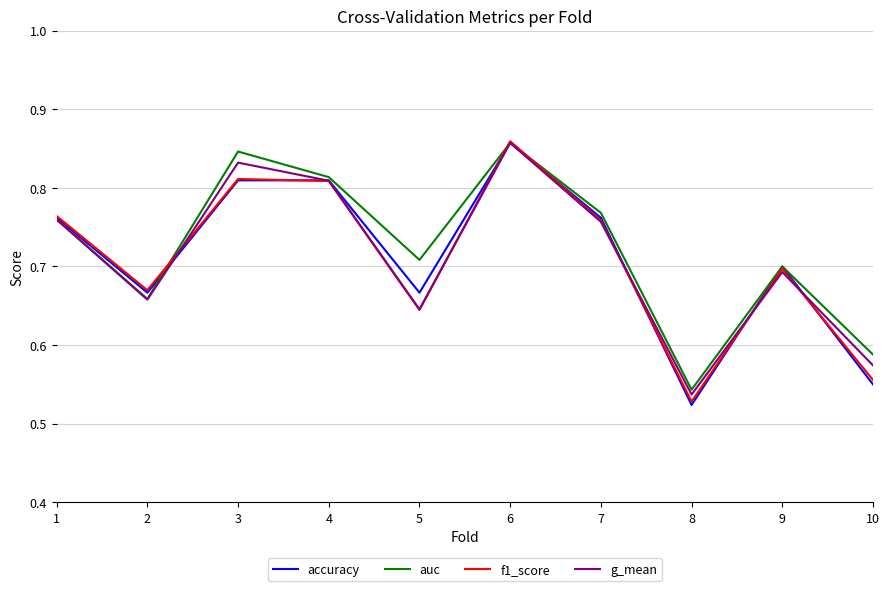

What are all the series names shown in the legend?

accuracy, auc, f1_score, g_mean